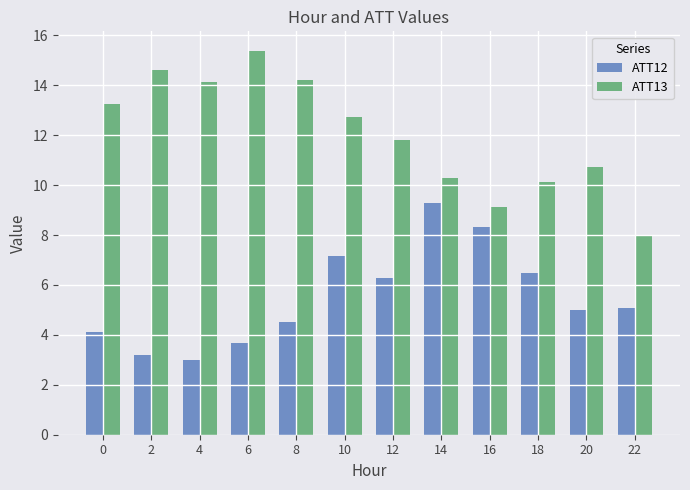

At which label is ATT12 closest to 6?

12